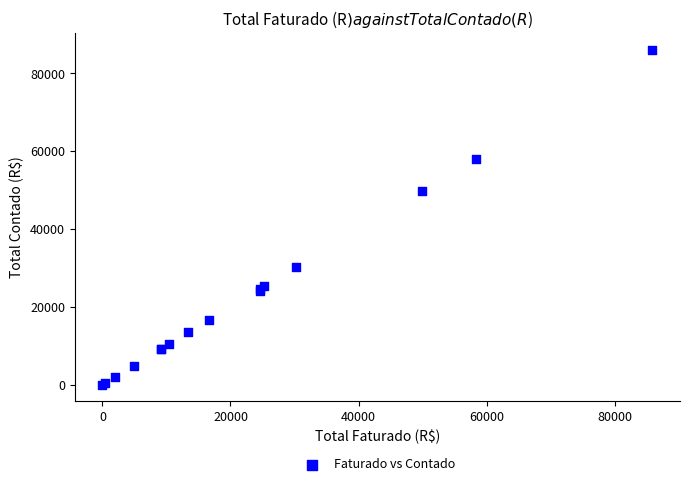

What Y value in the scatter plot is closest to 43004?

49677.6